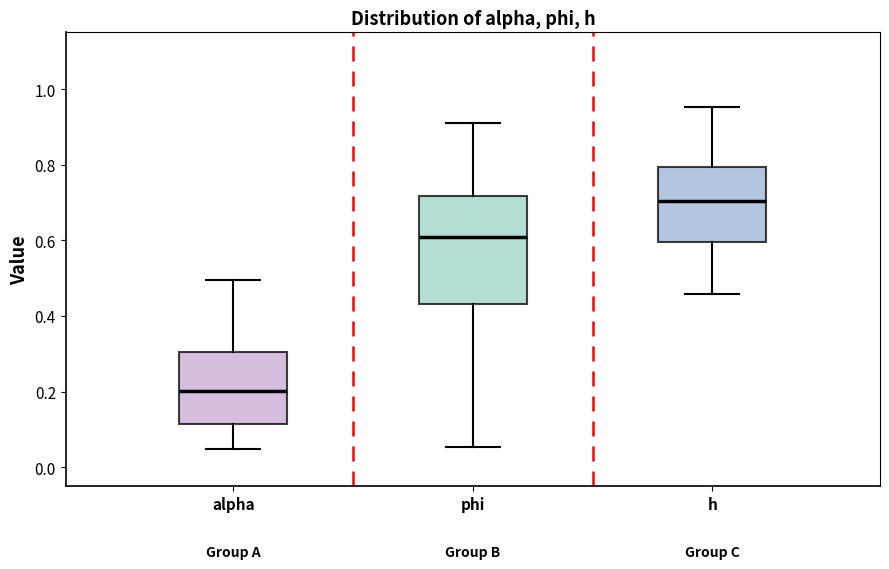

Where is the lower edge of the box for alpha on the y-axis? The values are not printed on the chart, so give them approximately, as read against the axis.

0.12